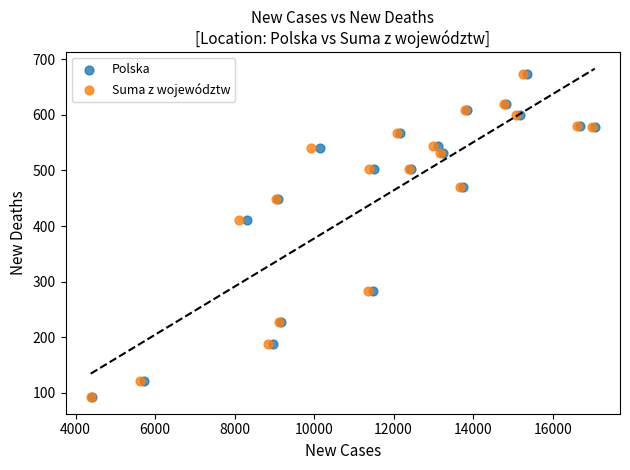

What are all the series names shown in the legend?

Polska, Suma z województw